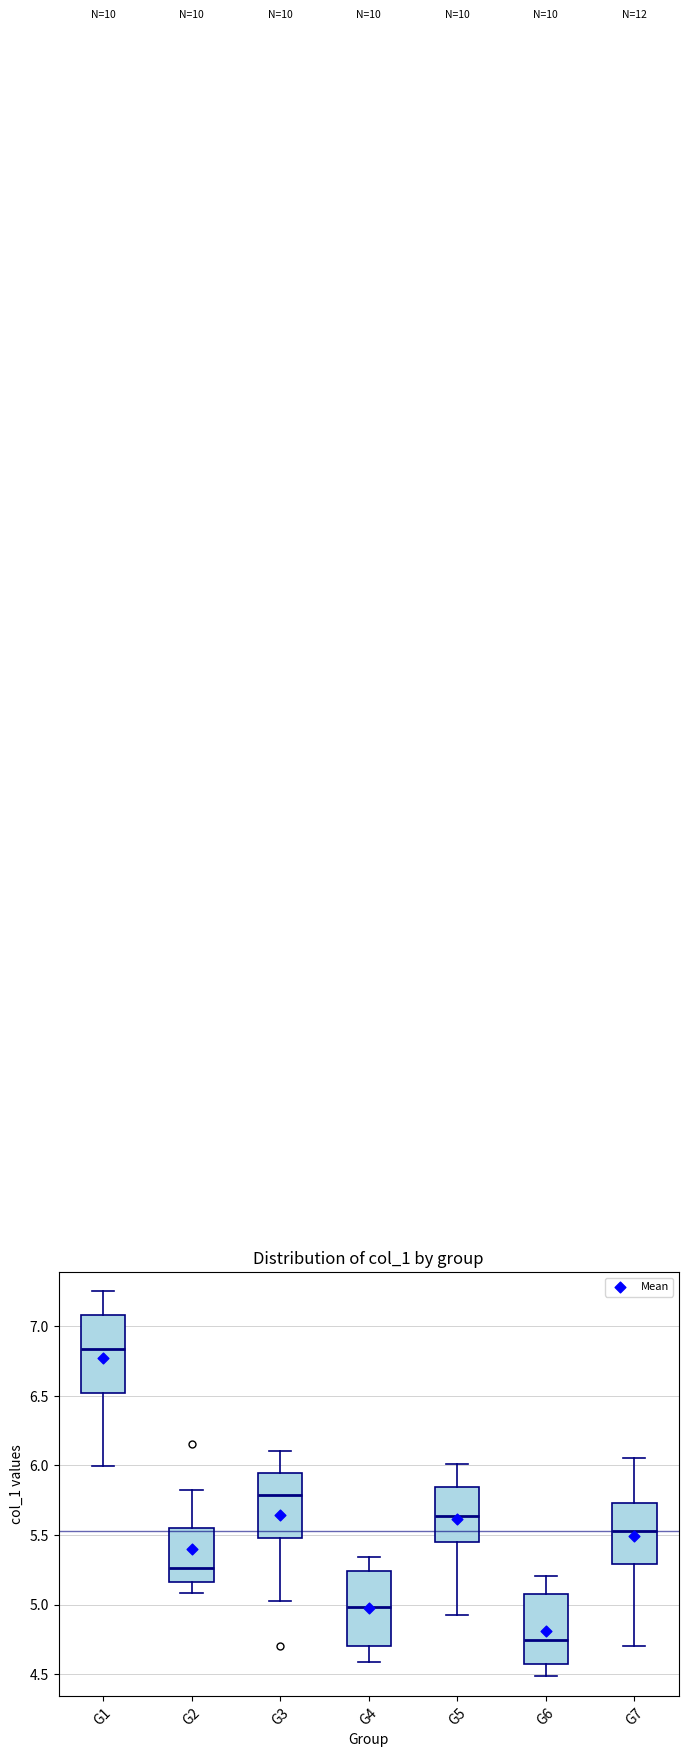

Reading left to right, transcribe this box plot: for each box, give where its median line is, the range the box spans, and where its two whiskers end, as read against the y-axis. The values are not printed on the chart, so give them approximately, as read against the axis.

G1: median 6.85, box 6.50 to 7.10, whiskers 6.00 to 7.25
G2: median 5.25, box 5.15 to 5.55, whiskers 5.10 to 5.80
G3: median 5.80, box 5.50 to 5.95, whiskers 5.05 to 6.10
G4: median 5.00, box 4.70 to 5.25, whiskers 4.60 to 5.35
G5: median 5.65, box 5.45 to 5.85, whiskers 4.95 to 6.00
G6: median 4.75, box 4.55 to 5.05, whiskers 4.50 to 5.20
G7: median 5.55, box 5.30 to 5.75, whiskers 4.70 to 6.05